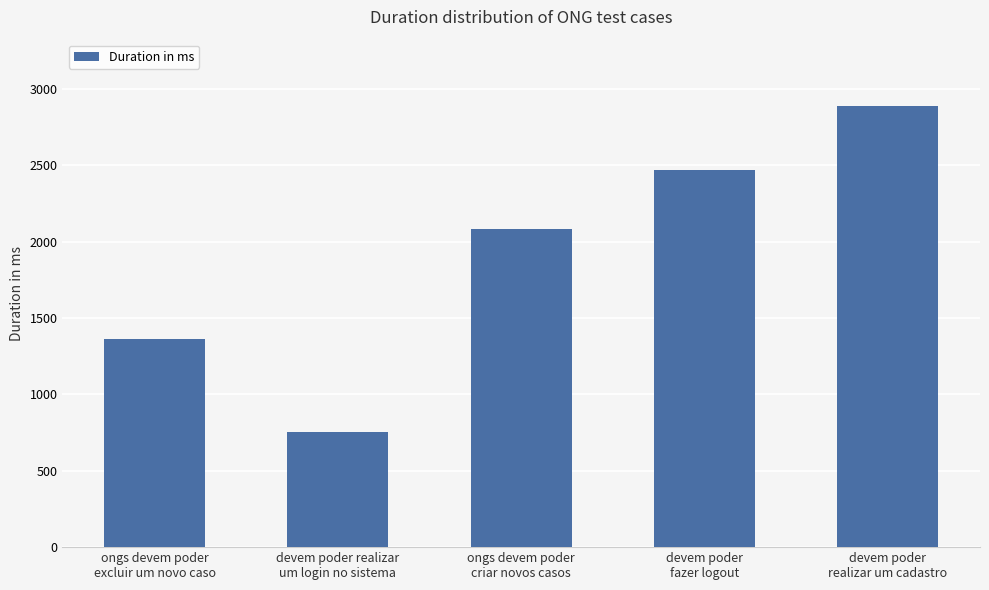

At which category does the chart reach its peak across all series?

devem poder
realizar um cadastro